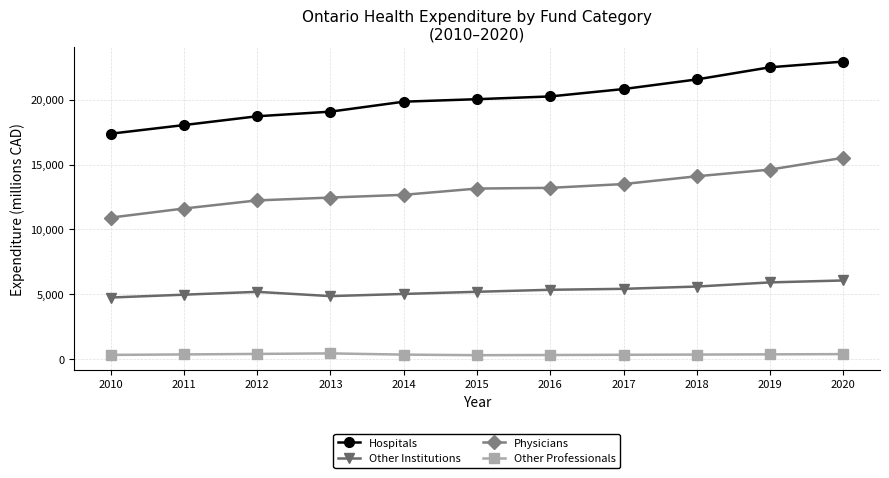

List the series in order of their overall mean, highest first.

Hospitals, Physicians, Other Institutions, Other Professionals